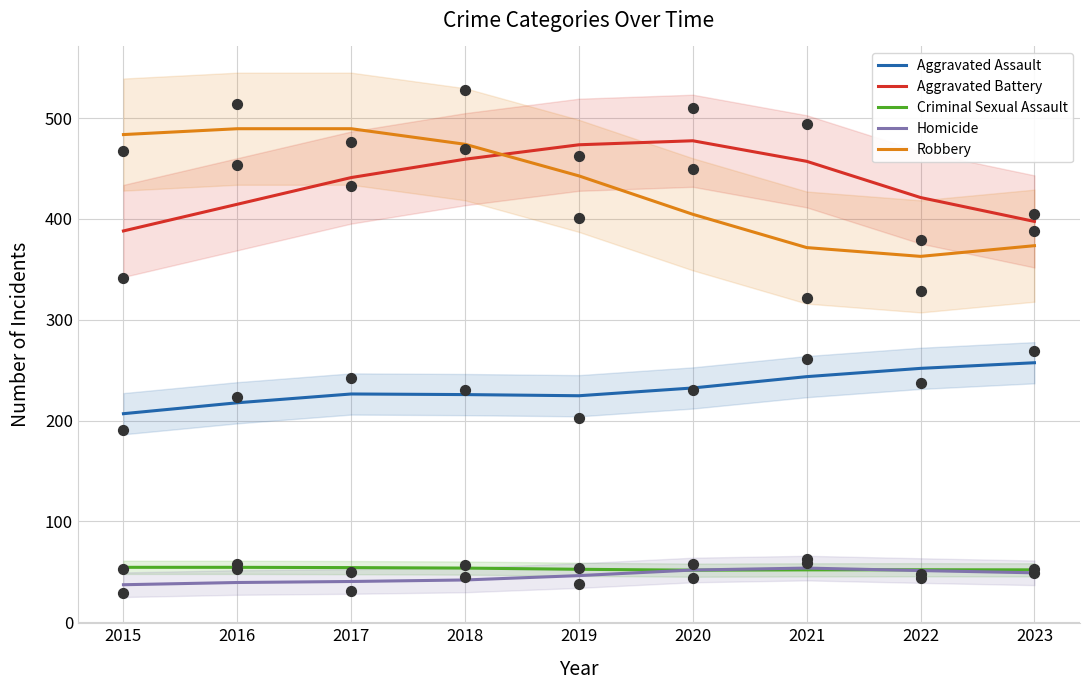

What is the total value across all series at 2021?

1177.7